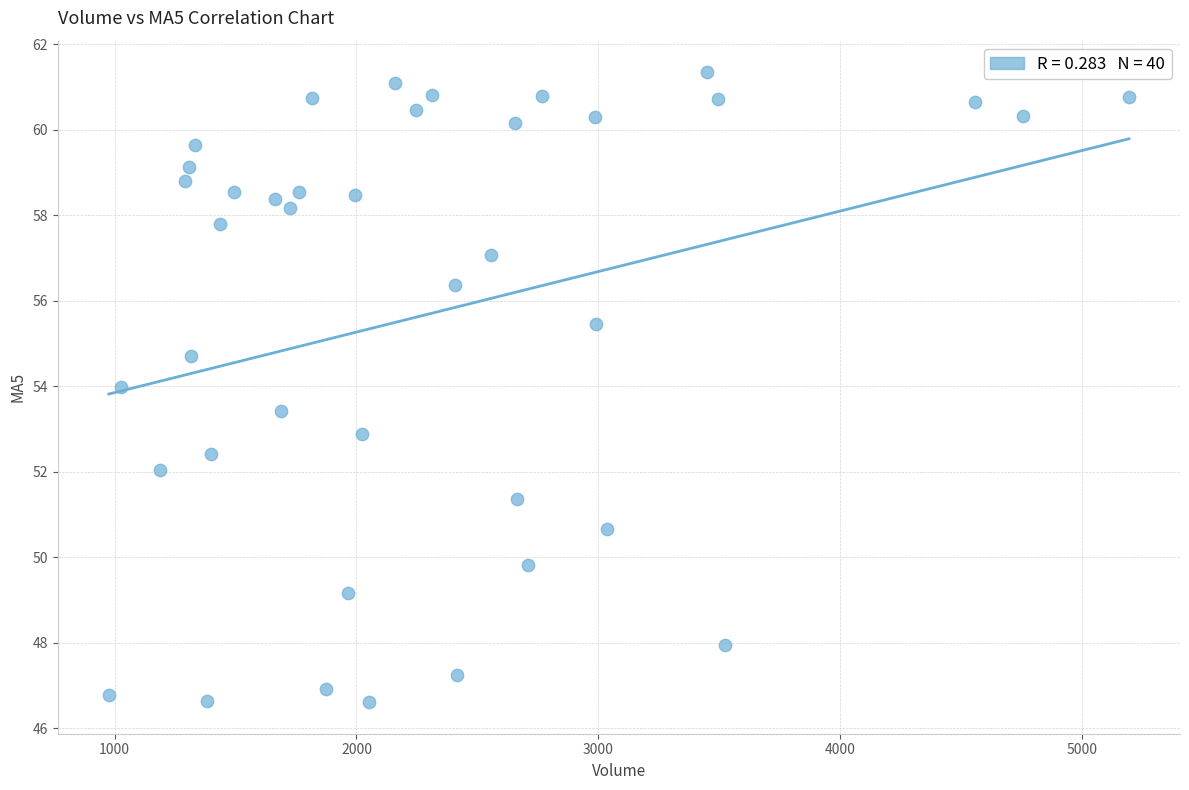

What is the range of Y values (max minus min)?

14.7